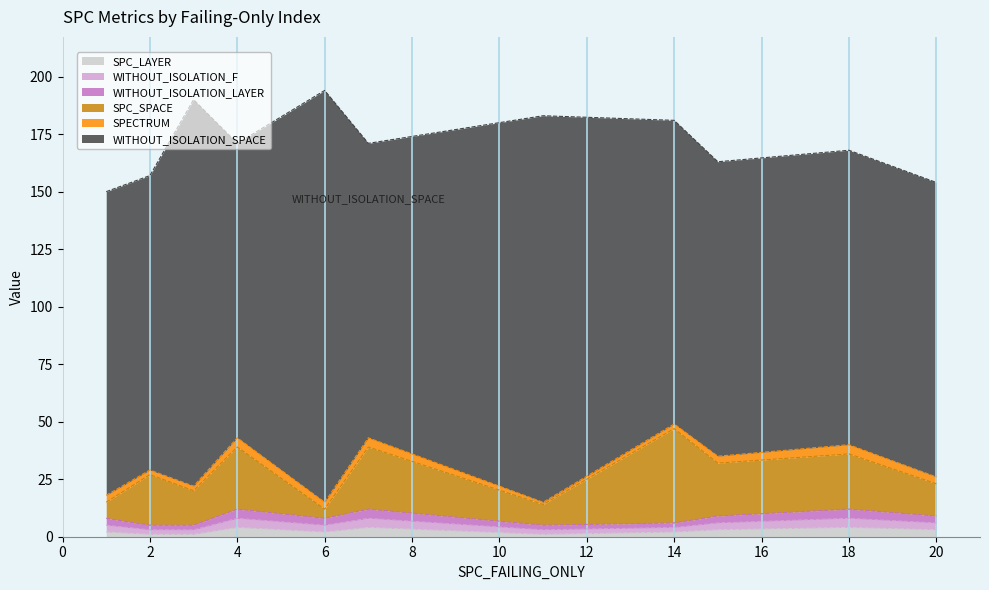

List the series in order of their peak value, highest first.

WITHOUT_ISOLATION_SPACE, SPC_SPACE, SPC_LAYER, WITHOUT_ISOLATION_F, WITHOUT_ISOLATION_LAYER, SPECTRUM